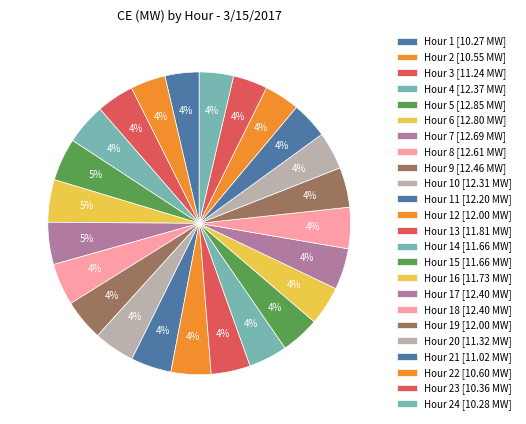

How many segments does this pie chart have?

24